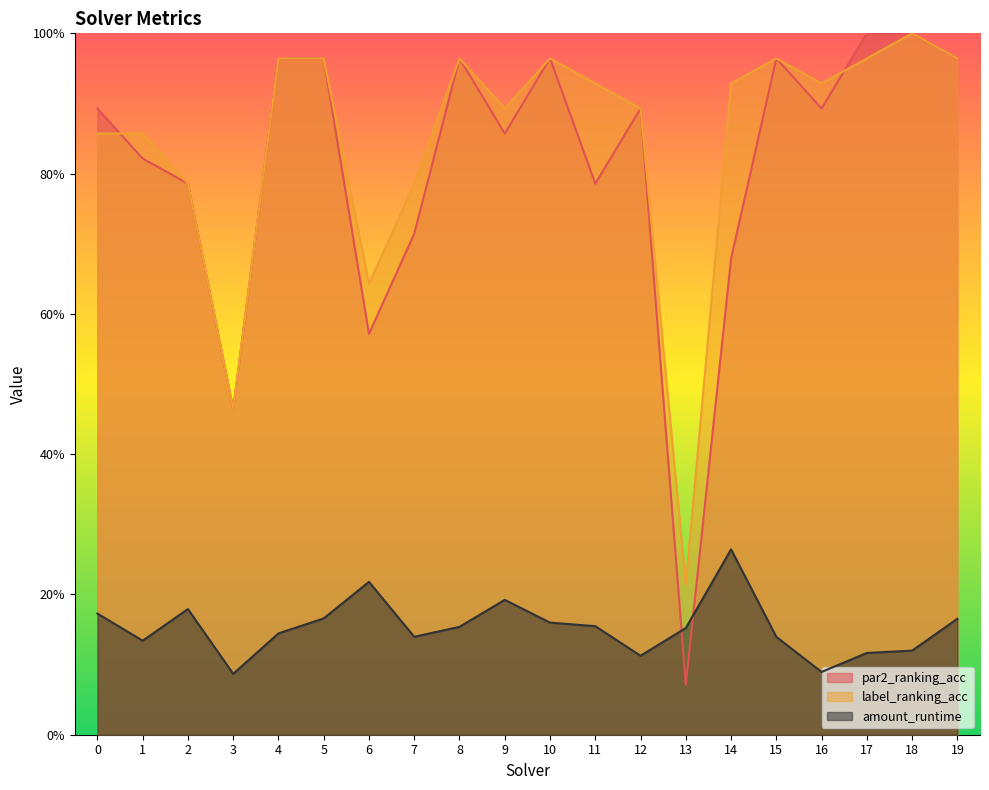

List the labels in order of par2_ranking_acc value, largest first.

17, 18, 4, 5, 8, 10, 15, 19, 0, 12, 16, 9, 1, 2, 11, 7, 14, 6, 3, 13